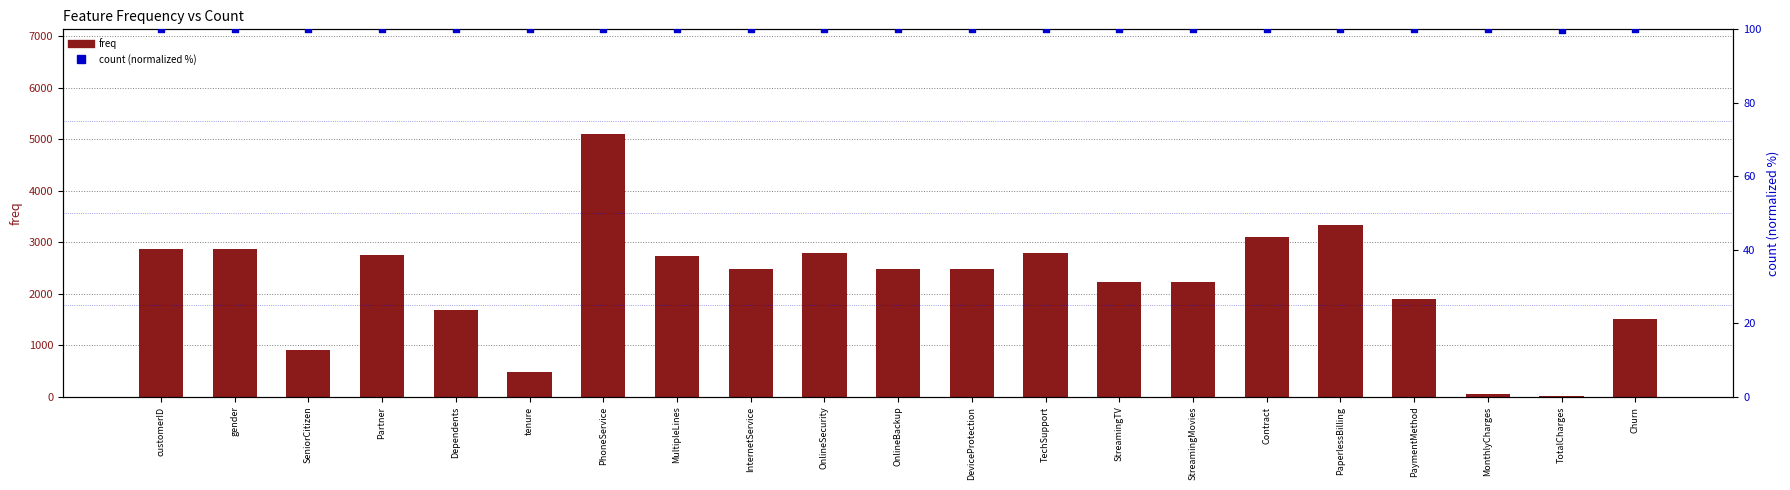

Is the value of freq at MonthlyCharges greater than the value of count (normalized %) at tenure?

No